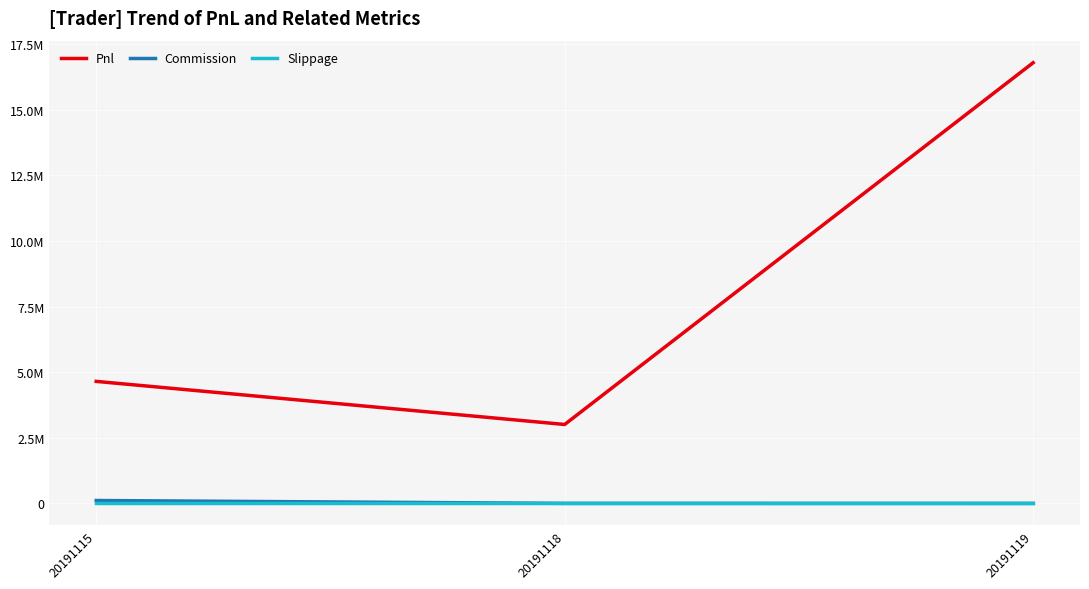

Which series has the largest total across all categories?

Pnl